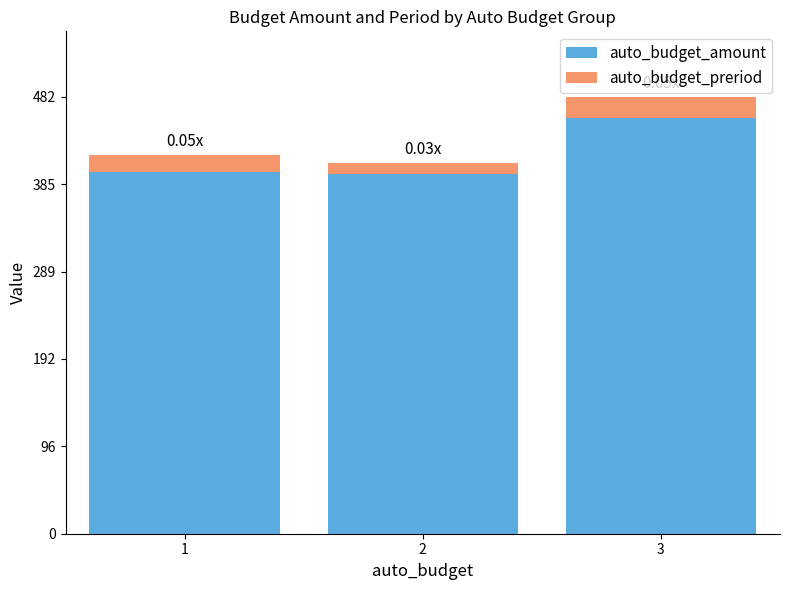

What are all the series names shown in the legend?

auto_budget_amount, auto_budget_preriod